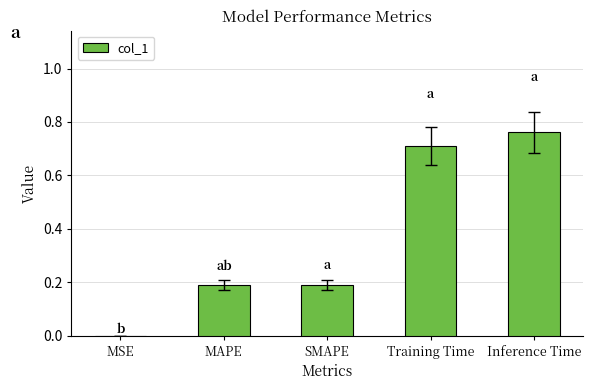

Which has a higher value, MAPE or Training Time?

Training Time